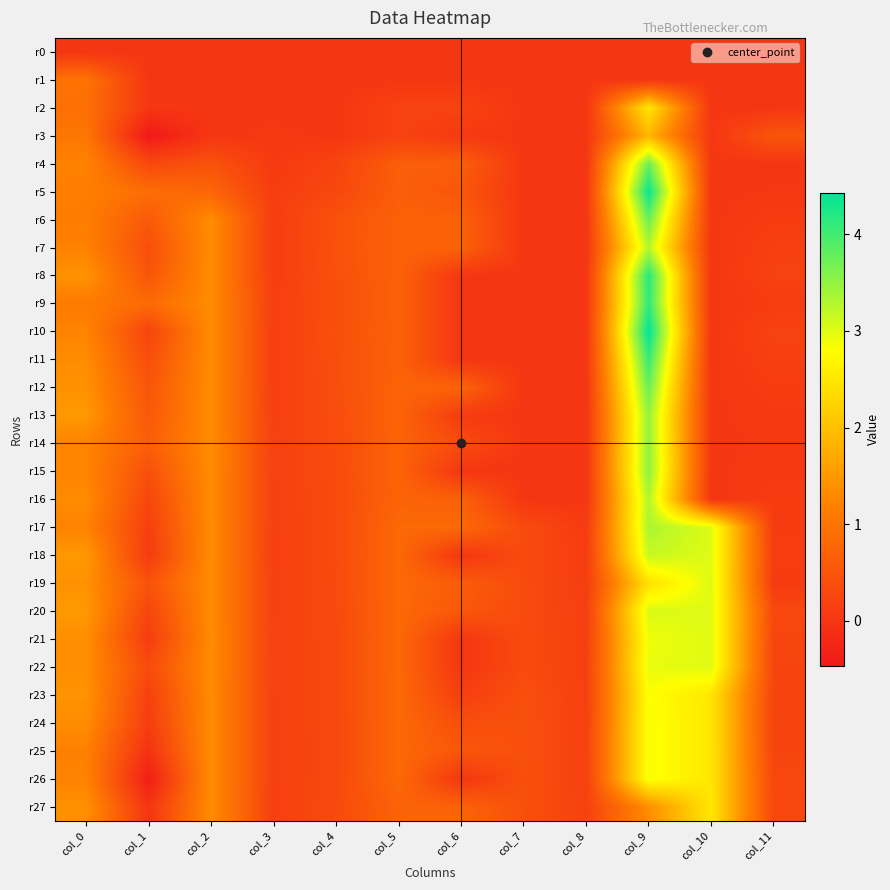

Reading right to left, transcribe all the data shown in this chart.

r0: col_11=0.0	col_10=0.0	col_9=0.0	col_8=0.0	col_7=0.0	col_6=0.0	col_5=0.0	col_4=0.0	col_3=0.0	col_2=0.0	col_1=0.0	col_0=0.0
r1: col_11=0.0	col_10=0.0	col_9=0.0	col_8=0.0	col_7=0.0	col_6=0.0	col_5=0.0	col_4=0.0	col_3=0.0	col_2=0.0	col_1=0.0	col_0=1.0
r2: col_11=0.0	col_10=0.0	col_9=2.5	col_8=0.0	col_7=0.0	col_6=0.2	col_5=0.2	col_4=0.0	col_3=0.0	col_2=0.0	col_1=0.0	col_0=0.9
r3: col_11=0.5	col_10=0.0	col_9=1.9	col_8=0.0	col_7=0.0	col_6=0.1	col_5=0.2	col_4=0.0	col_3=0.0	col_2=0.0	col_1=-0.5	col_0=1.0
r4: col_11=0.0	col_10=0.0	col_9=3.8	col_8=0.0	col_7=0.0	col_6=0.6	col_5=0.6	col_4=0.2	col_3=0.0	col_2=0.5	col_1=0.3	col_0=1.2
r5: col_11=0.0	col_10=0.0	col_9=4.4	col_8=0.0	col_7=0.0	col_6=0.5	col_5=0.6	col_4=0.3	col_3=0.1	col_2=0.8	col_1=0.9	col_0=1.2
r6: col_11=0.1	col_10=0.0	col_9=3.8	col_8=0.0	col_7=0.0	col_6=0.7	col_5=0.7	col_4=0.4	col_3=0.1	col_2=1.3	col_1=0.6	col_0=1.1
r7: col_11=0.2	col_10=0.0	col_9=3.3	col_8=0.0	col_7=0.0	col_6=0.7	col_5=0.7	col_4=0.4	col_3=0.1	col_2=1.3	col_1=0.4	col_0=1.2
r8: col_11=0.2	col_10=0.0	col_9=4.2	col_8=0.0	col_7=0.0	col_6=0.0	col_5=0.7	col_4=0.4	col_3=0.1	col_2=1.3	col_1=0.5	col_0=1.4
r9: col_11=0.1	col_10=0.0	col_9=4.1	col_8=0.0	col_7=0.0	col_6=0.0	col_5=0.7	col_4=0.4	col_3=0.1	col_2=1.3	col_1=0.8	col_0=1.1
r10: col_11=0.2	col_10=0.0	col_9=4.4	col_8=0.0	col_7=0.0	col_6=0.0	col_5=0.7	col_4=0.4	col_3=0.1	col_2=1.3	col_1=0.2	col_0=1.2
r11: col_11=0.1	col_10=0.0	col_9=4.1	col_8=0.0	col_7=0.0	col_6=0.0	col_5=0.7	col_4=0.4	col_3=0.1	col_2=1.3	col_1=0.4	col_0=1.3
r12: col_11=0.1	col_10=0.0	col_9=3.8	col_8=0.0	col_7=0.0	col_6=0.7	col_5=0.7	col_4=0.4	col_3=0.1	col_2=1.3	col_1=0.5	col_0=1.4
r13: col_11=0.1	col_10=0.0	col_9=3.5	col_8=0.0	col_7=0.0	col_6=0.1	col_5=0.7	col_4=0.4	col_3=0.2	col_2=1.3	col_1=0.5	col_0=1.5
r14: col_11=0.0	col_10=0.0	col_9=3.5	col_8=0.0	col_7=0.0	col_6=0.4	col_5=0.7	col_4=0.3	col_3=0.2	col_2=1.3	col_1=0.6	col_0=1.2
r15: col_11=0.1	col_10=0.0	col_9=3.5	col_8=0.0	col_7=0.0	col_6=0.0	col_5=0.7	col_4=0.3	col_3=0.2	col_2=1.3	col_1=0.4	col_0=1.2
r16: col_11=0.1	col_10=0.0	col_9=3.3	col_8=0.0	col_7=0.0	col_6=0.7	col_5=0.7	col_4=0.3	col_3=0.2	col_2=1.3	col_1=0.2	col_0=1.3
r17: col_11=0.1	col_10=3.0	col_9=3.3	col_8=0.1	col_7=0.3	col_6=0.8	col_5=0.8	col_4=0.3	col_3=0.2	col_2=1.3	col_1=0.1	col_0=1.2
r18: col_11=0.1	col_10=3.0	col_9=3.2	col_8=0.1	col_7=0.3	col_6=0.0	col_5=0.8	col_4=0.3	col_3=0.2	col_2=1.3	col_1=0.1	col_0=1.5
r19: col_11=0.1	col_10=3.0	col_9=2.4	col_8=0.1	col_7=0.3	col_6=0.6	col_5=0.8	col_4=0.3	col_3=0.2	col_2=1.3	col_1=0.5	col_0=1.4
r20: col_11=0.3	col_10=3.0	col_9=3.0	col_8=0.1	col_7=0.3	col_6=0.5	col_5=0.8	col_4=0.3	col_3=0.2	col_2=1.3	col_1=0.2	col_0=1.5
r21: col_11=0.2	col_10=3.0	col_9=2.9	col_8=0.1	col_7=0.3	col_6=0.0	col_5=0.8	col_4=0.3	col_3=0.2	col_2=1.3	col_1=0.1	col_0=1.4
r22: col_11=0.2	col_10=3.0	col_9=2.9	col_8=0.1	col_7=0.3	col_6=0.0	col_5=0.8	col_4=0.3	col_3=0.2	col_2=1.3	col_1=0.3	col_0=1.4
r23: col_11=0.2	col_10=2.5	col_9=2.8	col_8=0.2	col_7=0.4	col_6=0.1	col_5=0.8	col_4=0.3	col_3=0.2	col_2=1.3	col_1=0.2	col_0=1.4
r24: col_11=0.2	col_10=2.5	col_9=2.9	col_8=0.2	col_7=0.4	col_6=0.4	col_5=0.8	col_4=0.3	col_3=0.2	col_2=1.3	col_1=0.1	col_0=1.3
r25: col_11=0.2	col_10=2.5	col_9=2.9	col_8=0.2	col_7=0.4	col_6=0.5	col_5=0.8	col_4=0.3	col_3=0.2	col_2=1.3	col_1=-0.1	col_0=1.2
r26: col_11=0.3	col_10=2.5	col_9=2.9	col_8=0.2	col_7=0.4	col_6=0.0	col_5=0.8	col_4=0.3	col_3=0.2	col_2=1.3	col_1=-0.4	col_0=1.2
r27: col_11=0.3	col_10=2.5	col_9=1.4	col_8=0.2	col_7=0.4	col_6=0.7	col_5=0.7	col_4=0.3	col_3=0.1	col_2=1.3	col_1=-0.0	col_0=1.4